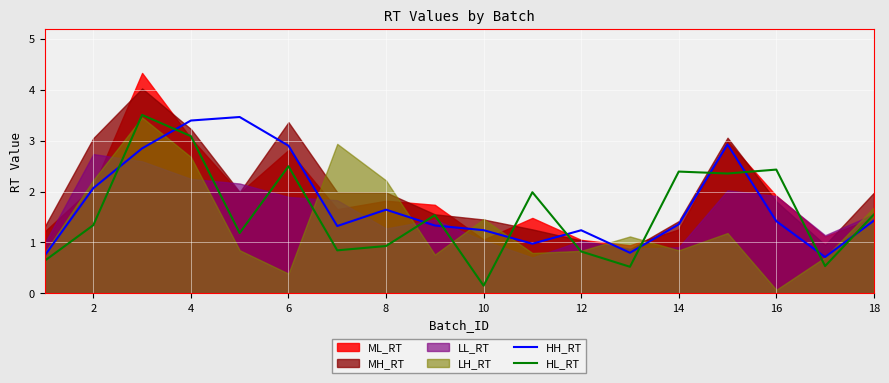

Which series ends up on top after the final intersection of HH_RT and HL_RT?

HL_RT